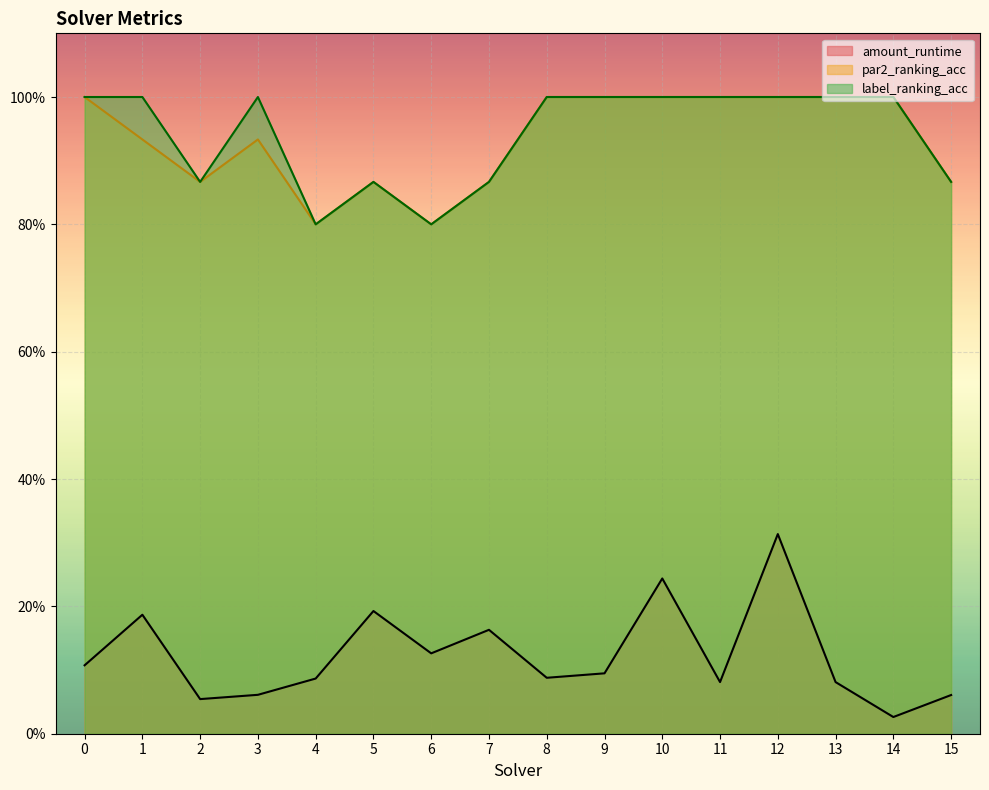

True or false: amount_runtime has more than 2 points higher than both neighbors.

True